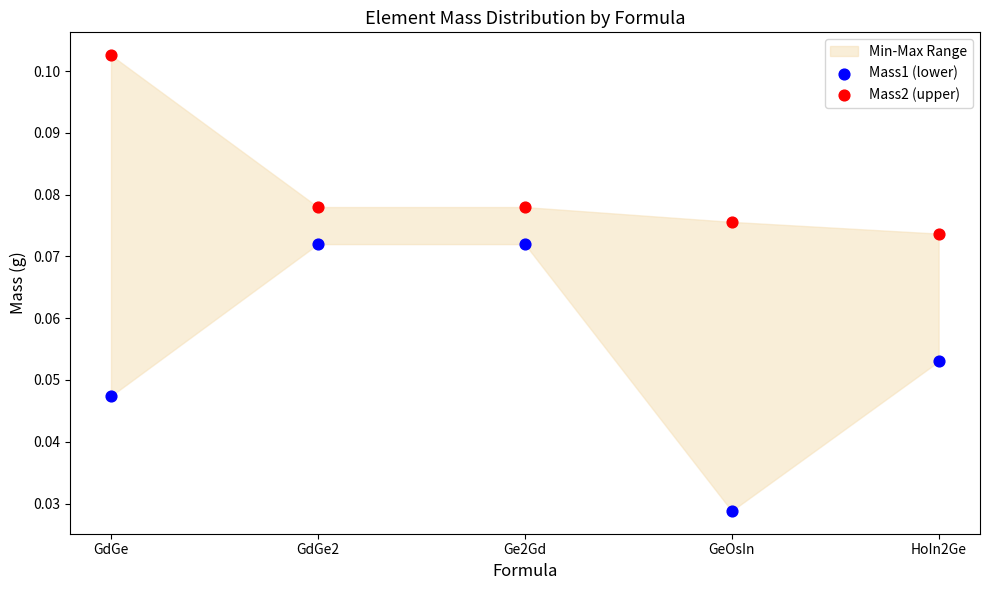

Which series reaches the maximum Y coordinate?

Mass2 (upper)